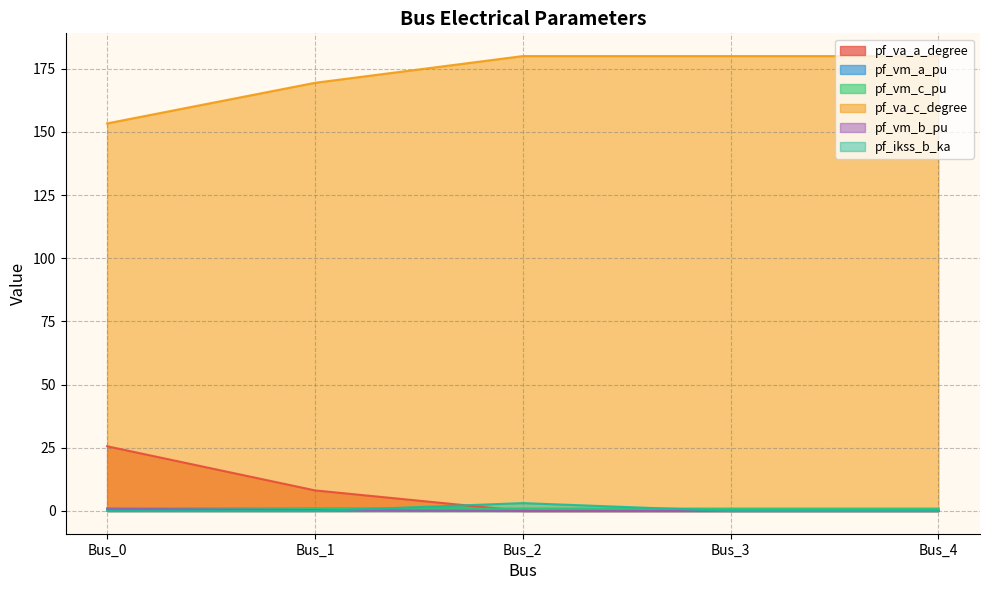

What is the value of the pf_vm_c_pu point at the 5th from the left?

0.9